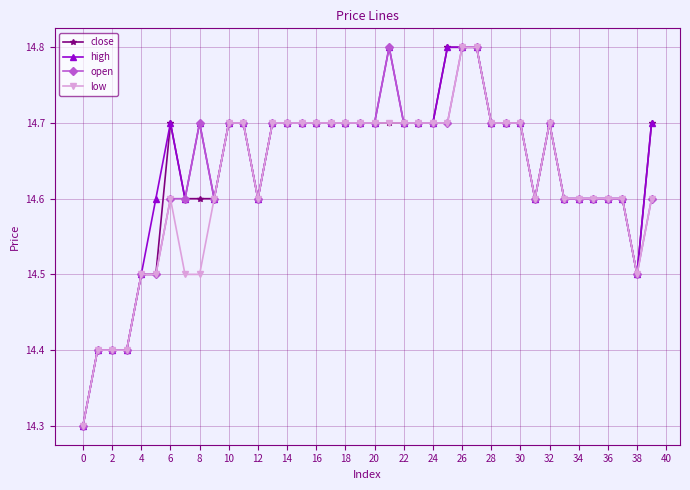

What are all the series names shown in the legend?

close, high, open, low